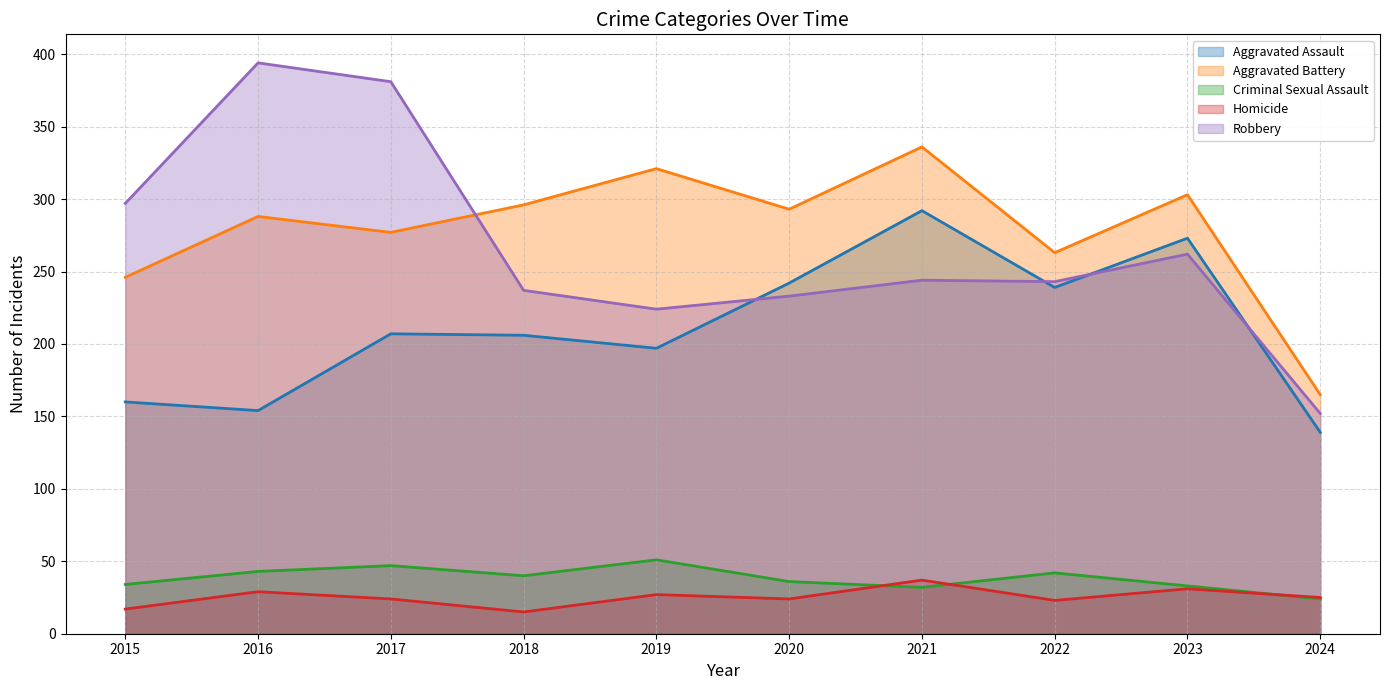

What is the maximum value for Homicide?

37